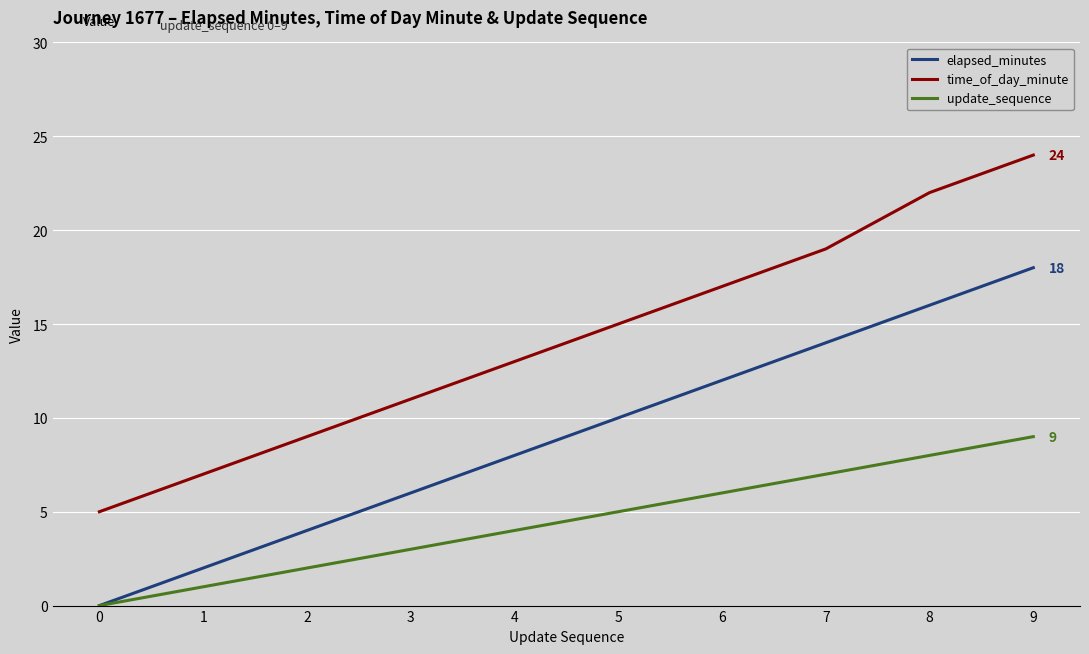

Between 2 and 9, which series saw the biggest shift?

time_of_day_minute